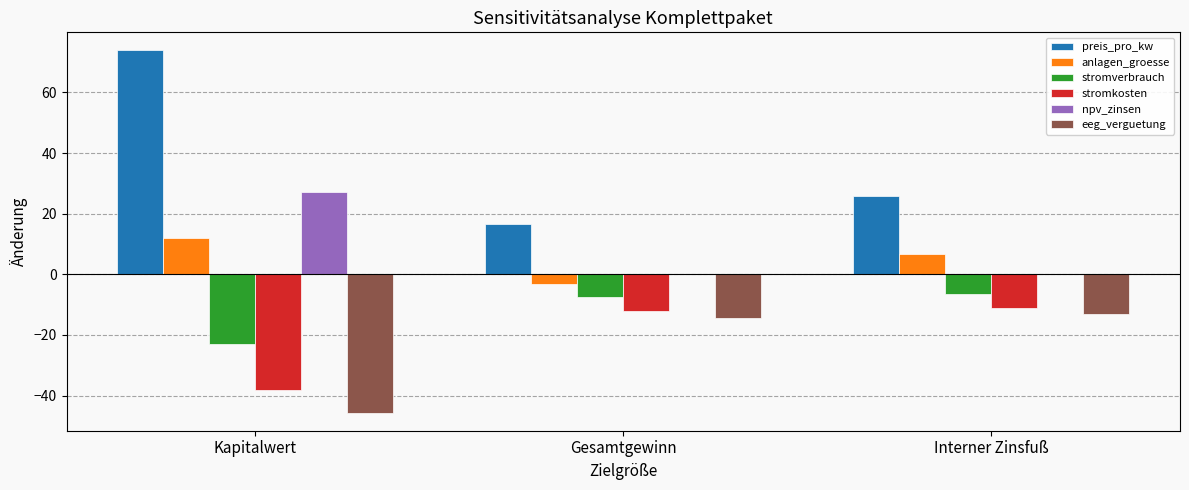

Which series has the largest total across all categories?

preis_pro_kw